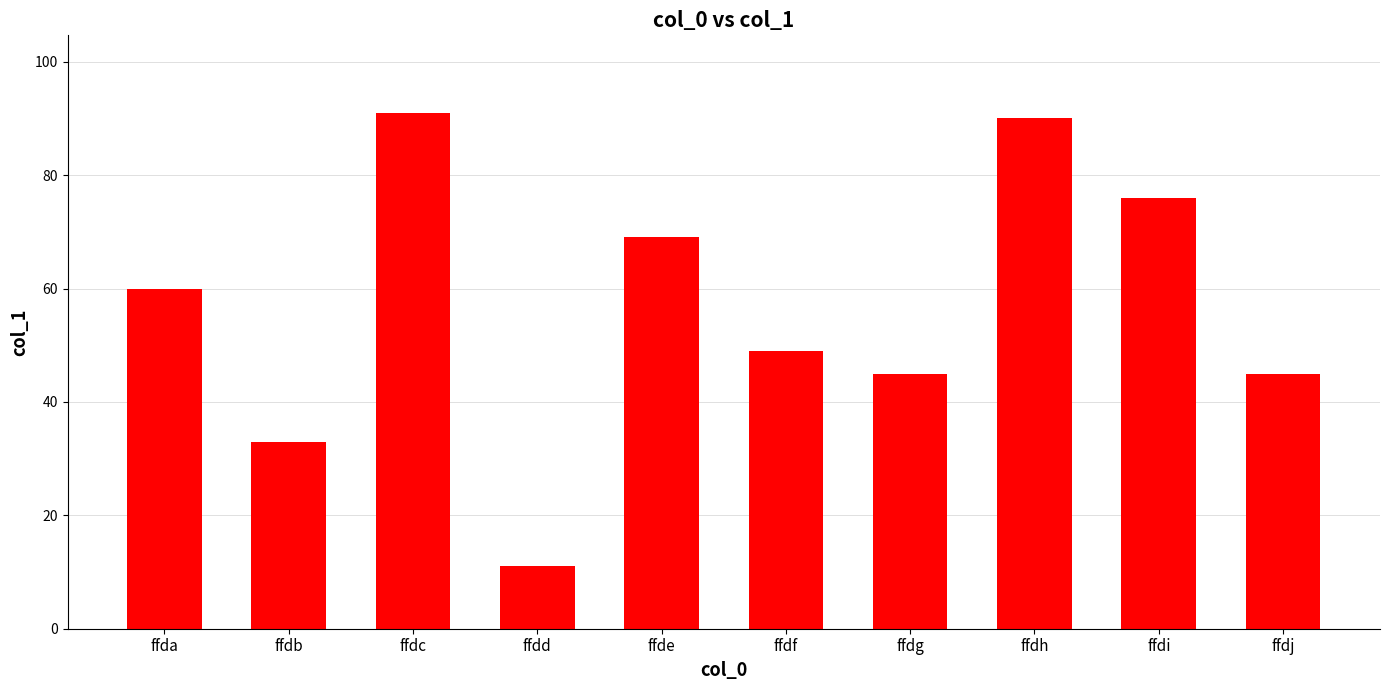

What is the difference between the values at ffda and ffdh?

30